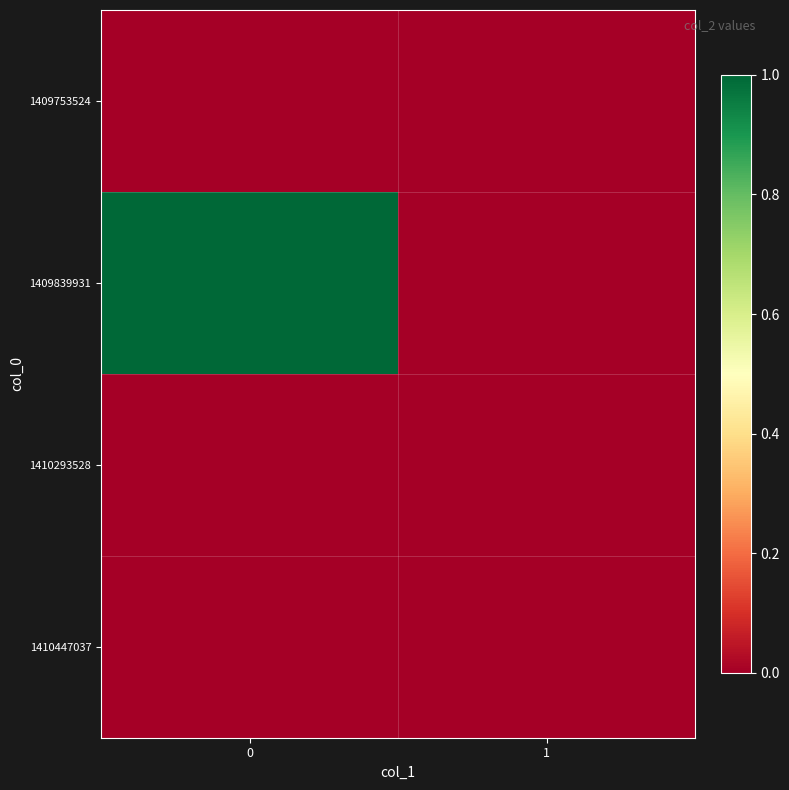

What is the maximum value shown in the chart?

1